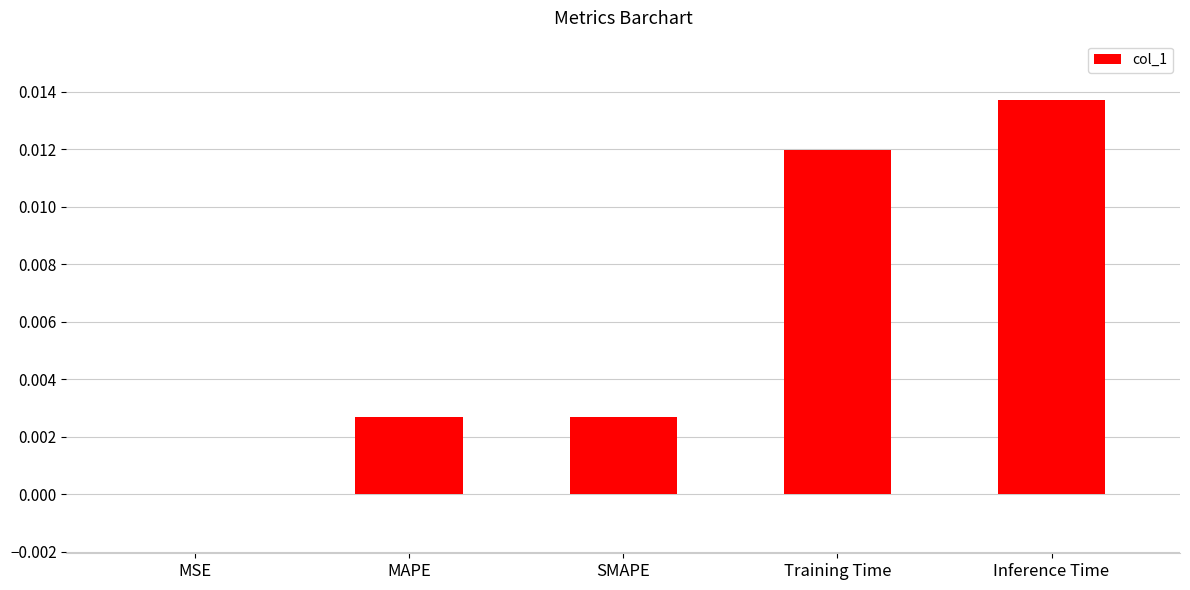

Which category has the highest value across all series?

Inference Time